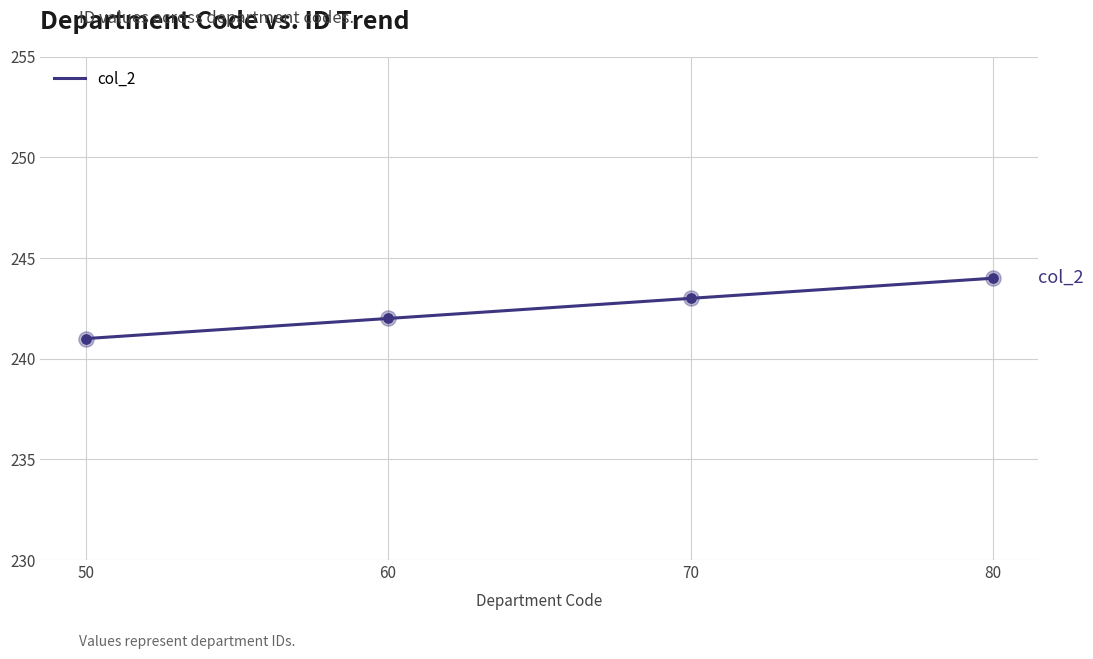

What is the ratio of the value at 80 to the value at 50?

1.0